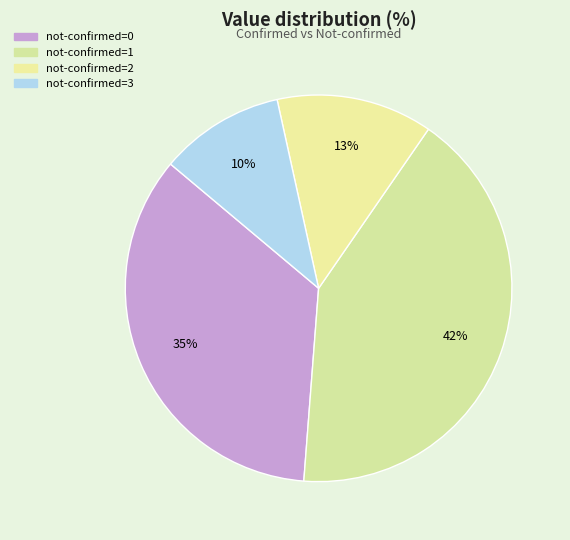

Rank the categories by value from lowest to highest.

not-confirmed=3, not-confirmed=2, not-confirmed=0, not-confirmed=1